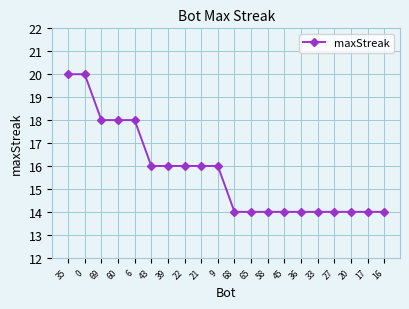

What position from the left is 0?

2